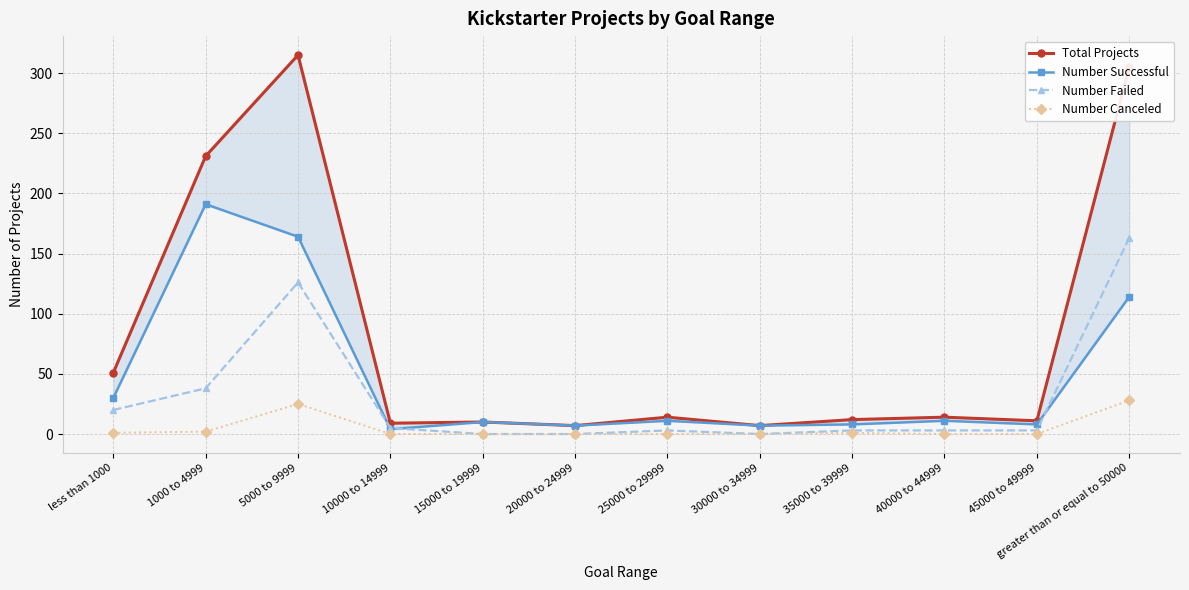

Reading left to right, list all the values displayed in this chart.

Total Projects: less than 1000=51	1000 to 4999=231	5000 to 9999=315	10000 to 14999=9	15000 to 19999=10	20000 to 24999=7	25000 to 29999=14	30000 to 34999=7	35000 to 39999=12	40000 to 44999=14	45000 to 49999=11	greater than or equal to 50000=305
Number Successful: less than 1000=30	1000 to 4999=191	5000 to 9999=164	10000 to 14999=4	15000 to 19999=10	20000 to 24999=7	25000 to 29999=11	30000 to 34999=7	35000 to 39999=8	40000 to 44999=11	45000 to 49999=8	greater than or equal to 50000=114
Number Failed: less than 1000=20	1000 to 4999=38	5000 to 9999=126	10000 to 14999=5	15000 to 19999=0	20000 to 24999=0	25000 to 29999=3	30000 to 34999=0	35000 to 39999=3	40000 to 44999=3	45000 to 49999=3	greater than or equal to 50000=163
Number Canceled: less than 1000=1	1000 to 4999=2	5000 to 9999=25	10000 to 14999=0	15000 to 19999=0	20000 to 24999=0	25000 to 29999=0	30000 to 34999=0	35000 to 39999=1	40000 to 44999=0	45000 to 49999=0	greater than or equal to 50000=28